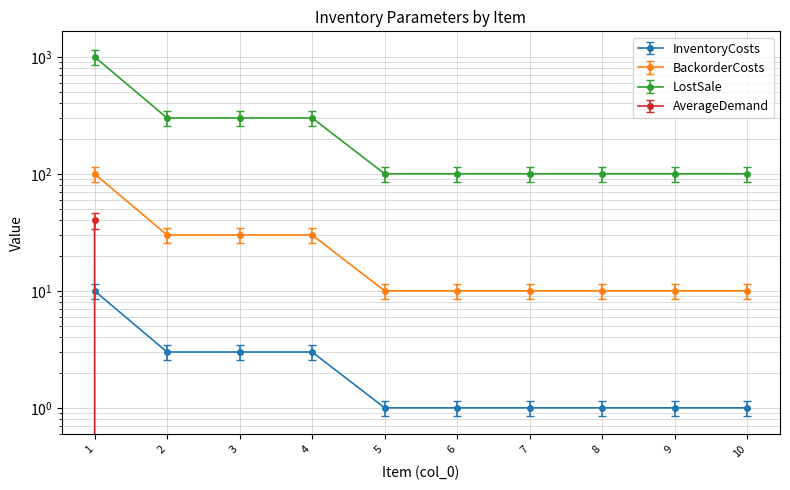

What is the maximum value for InventoryCosts?

10.0